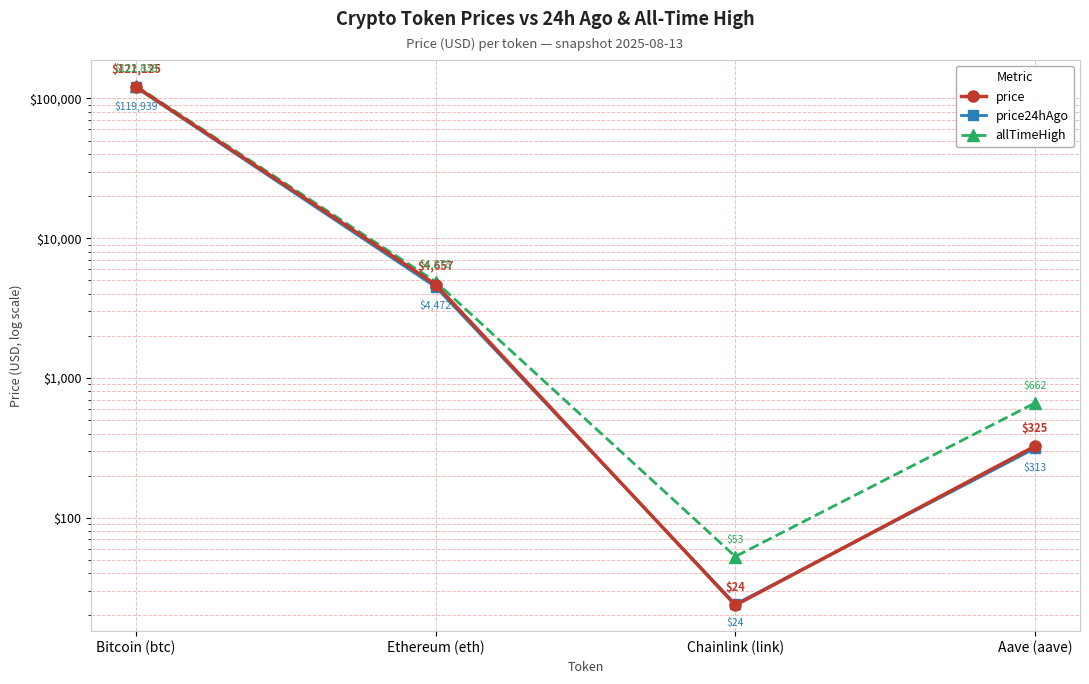

Where is price24hAgo nearest to the value 59981?

Ethereum (eth)